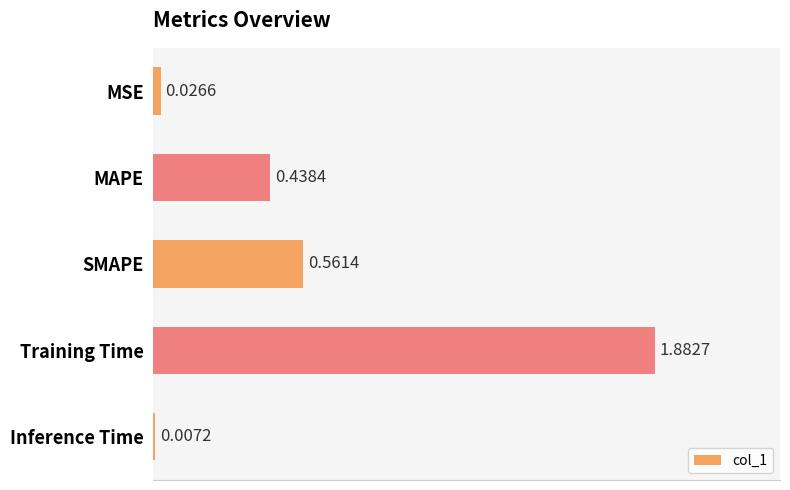

Does the chart contain any negative values?

No